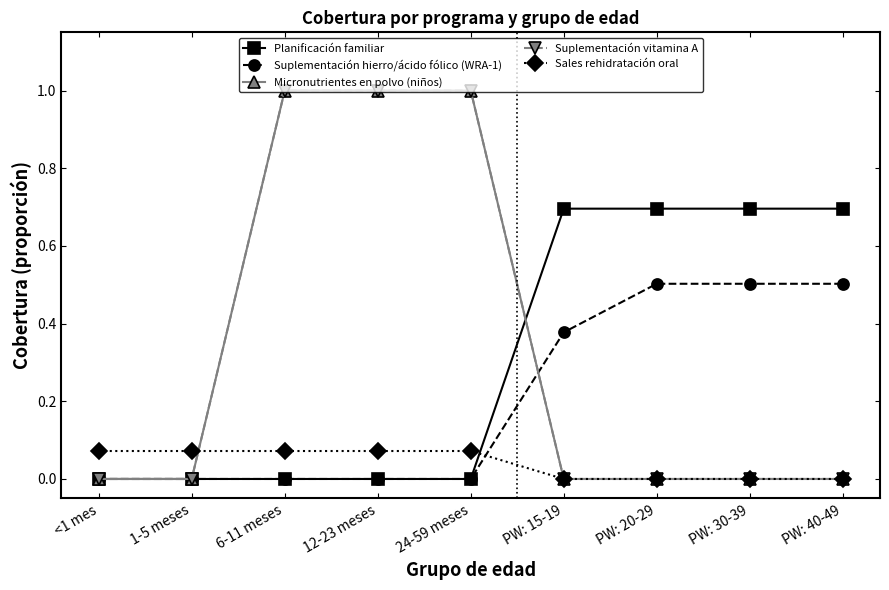

True or false: Planificación familiar has more than 0 points higher than both neighbors.

False